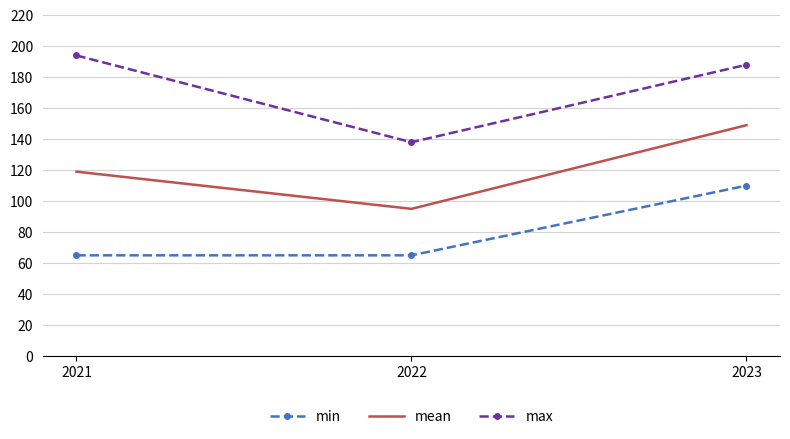

Is the value of mean at 2023 greater than the value of min at 2022?

Yes